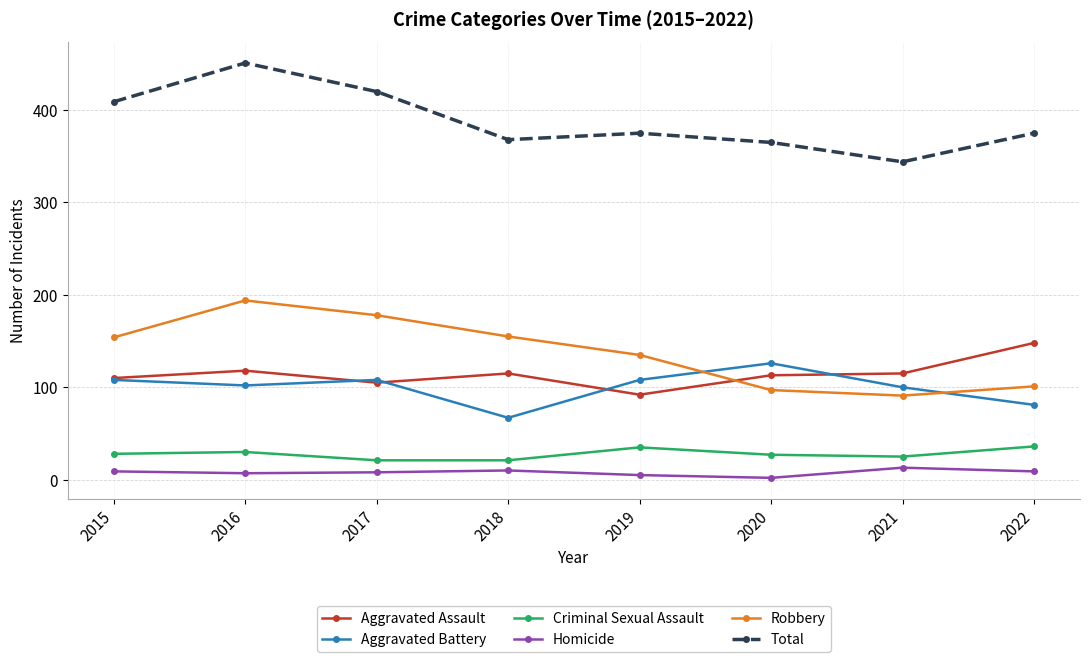

What is the sum of the Robbery values at 2020 and 2021?

188